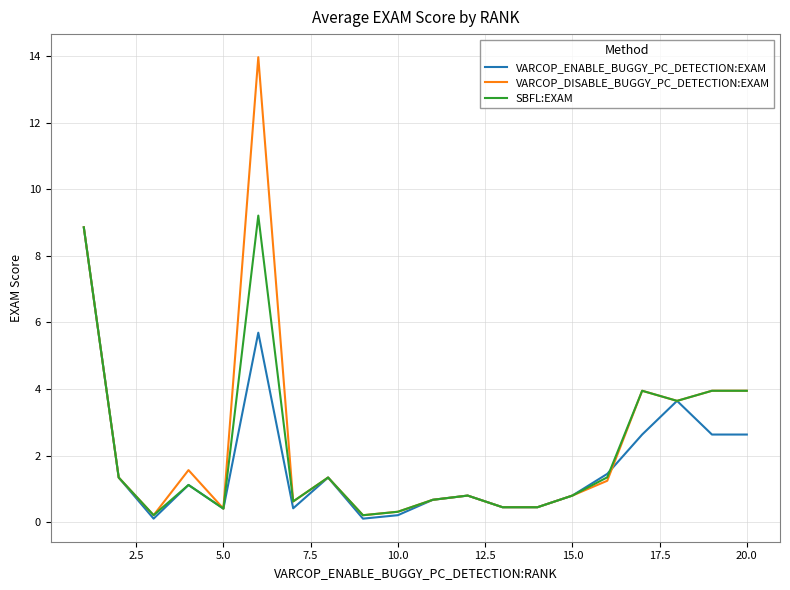

What is the highest value of the VARCOP_ENABLE_BUGGY_PC_DETECTION:EXAM series?

8.9